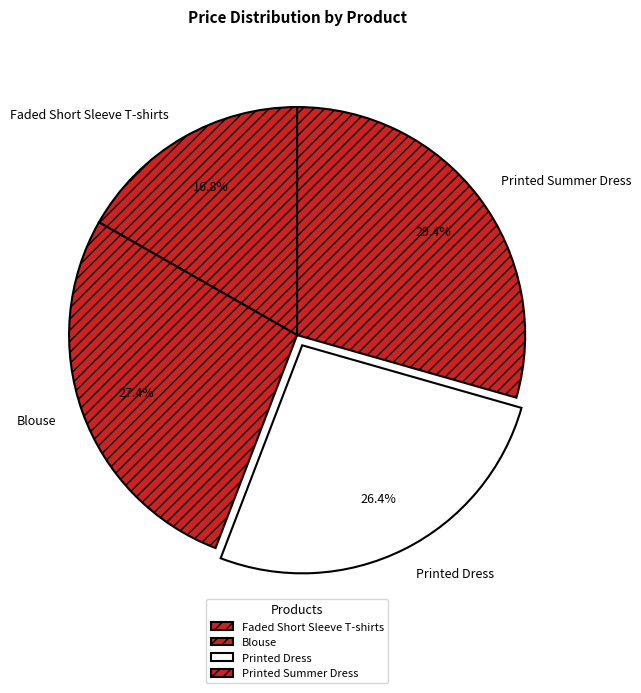

What is the ratio of the value at Printed Dress to the value at Faded Short Sleeve T-shirts?

1.6